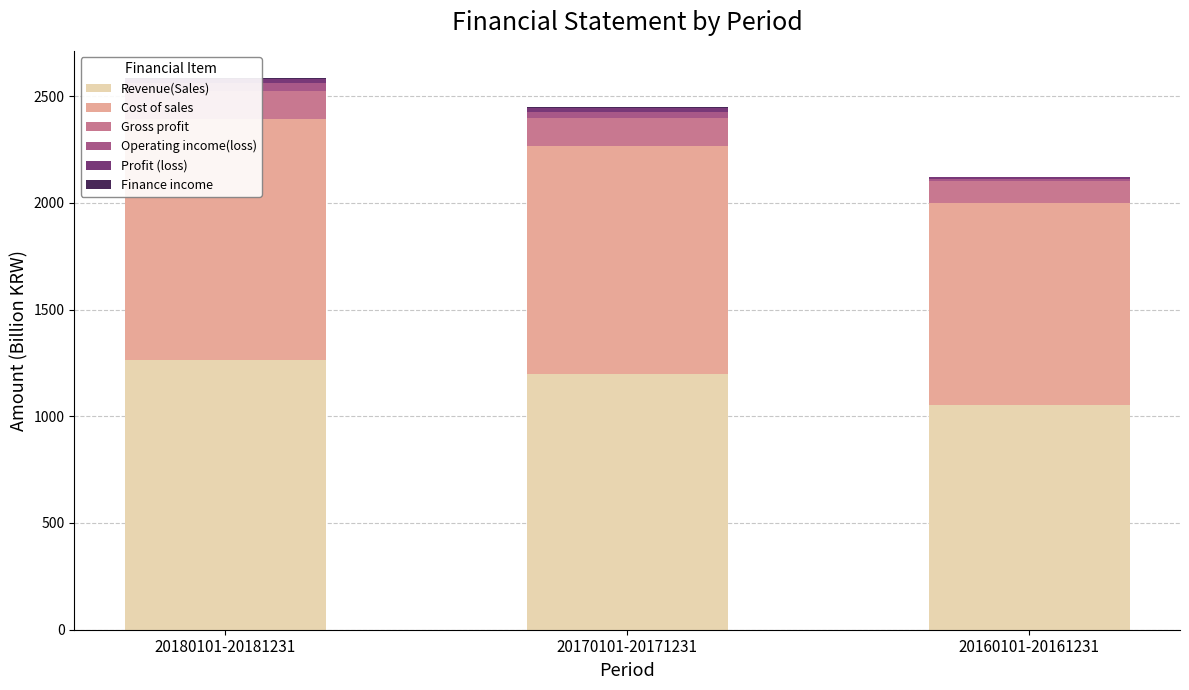

Where does the Profit (loss) series first go above 18?

20180101-20181231